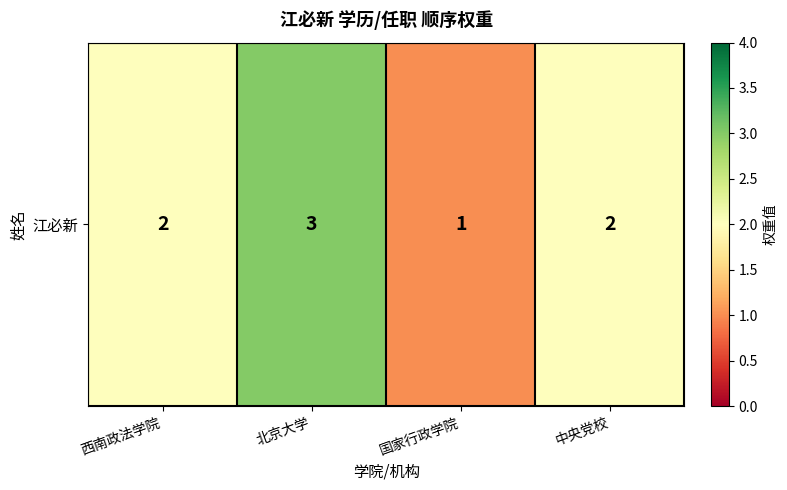

Reading right to left, what are all the values shown in this chart?

2	1	3	2